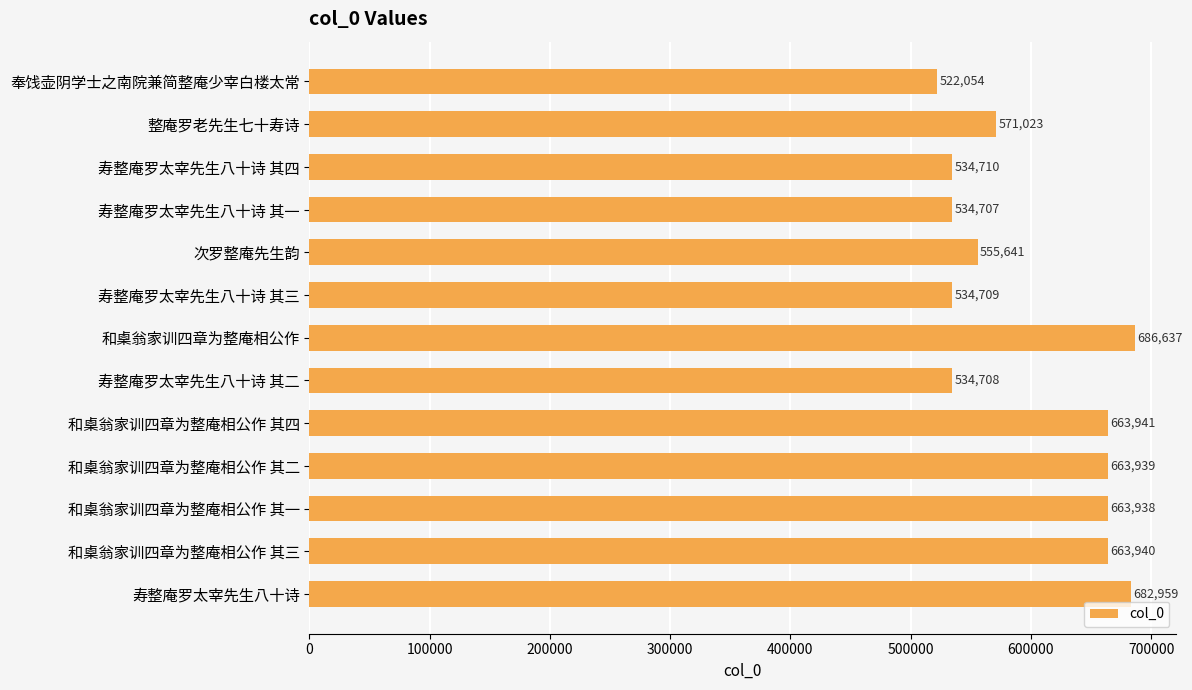

True or false: the data shows 522054 at 奉饯壶阴学士之南院兼简整庵少宰白楼太常.

True